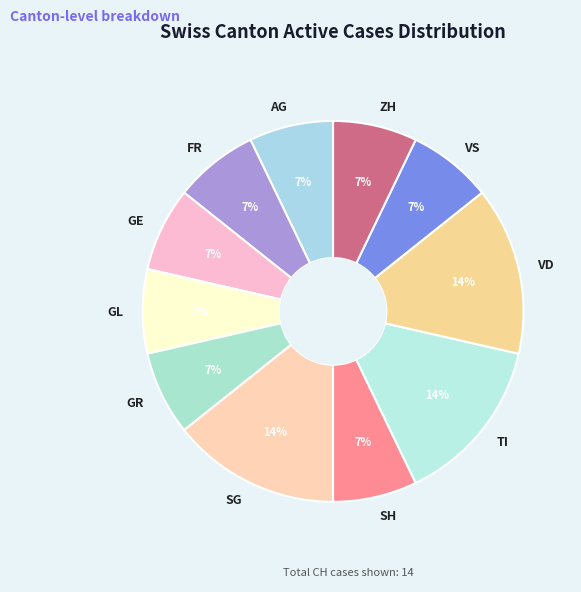

To the nearest percent, what is the average slice percentage?

9%